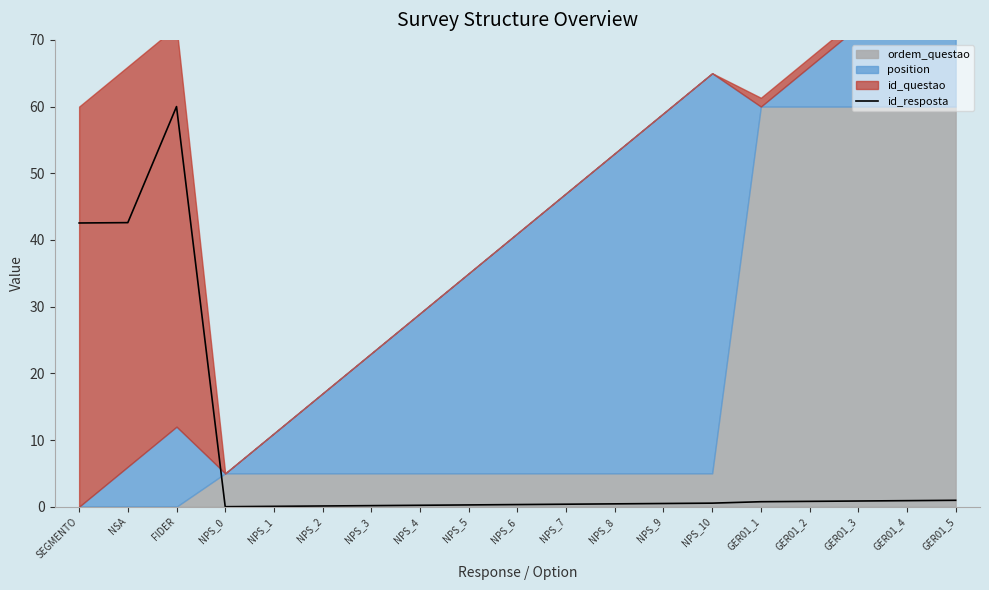

What is the difference between the maximum and minimum values?

60.0